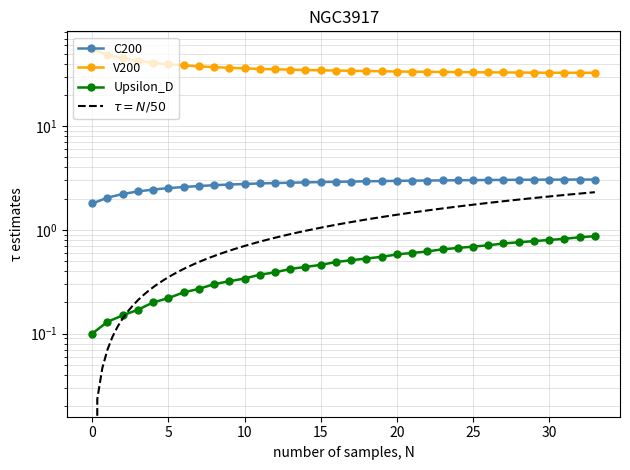

Count the number of data series in this chart.

3